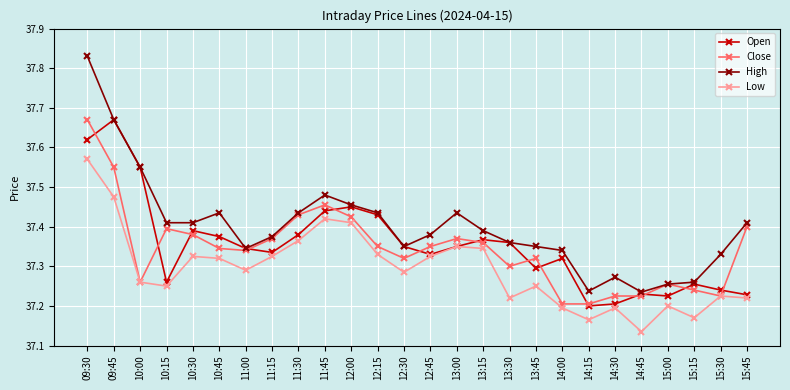

The Open series shows 53.0 at 15:15. True or false?

False